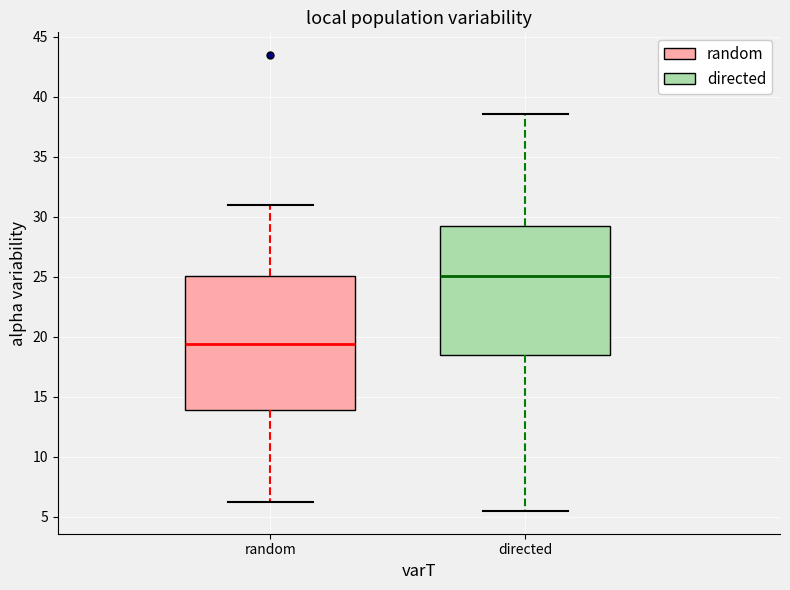

Which box's median line is the highest?

directed